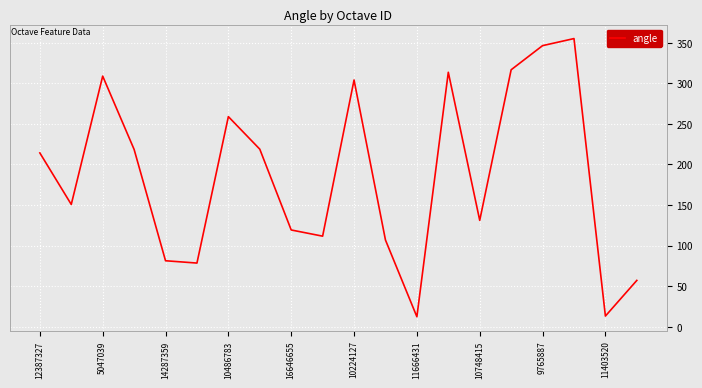

What is the difference between the maximum and minimum values?

343.1